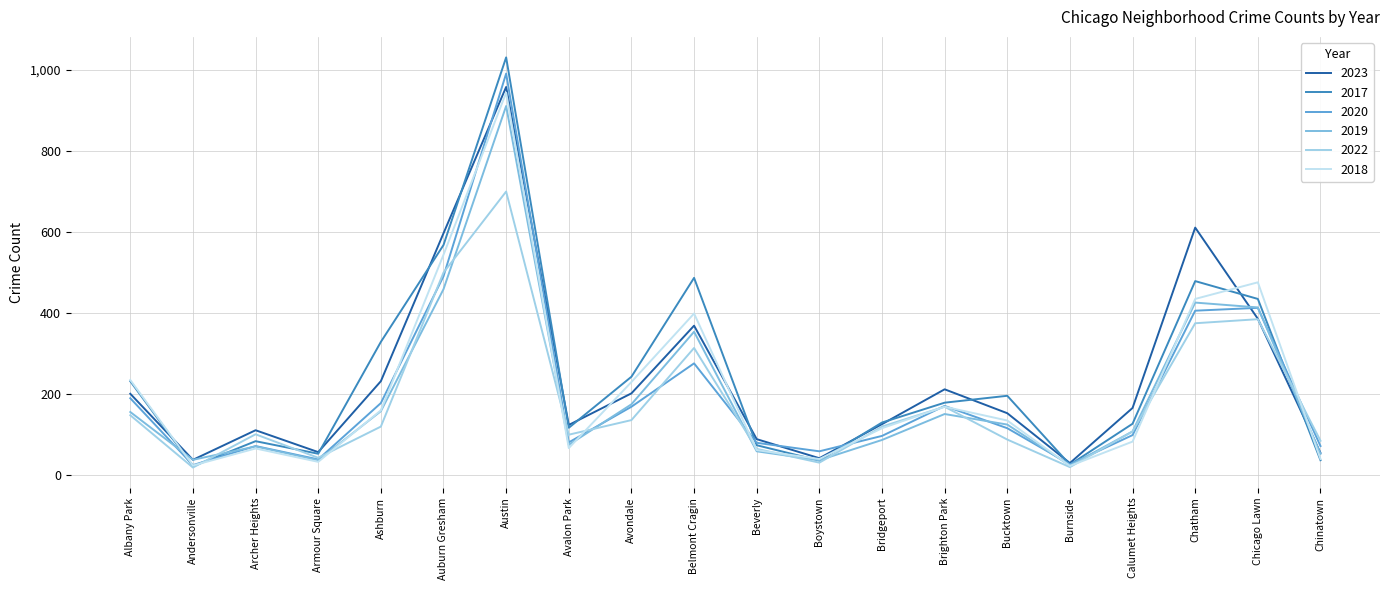

What is the average value of the 2018 series?

214